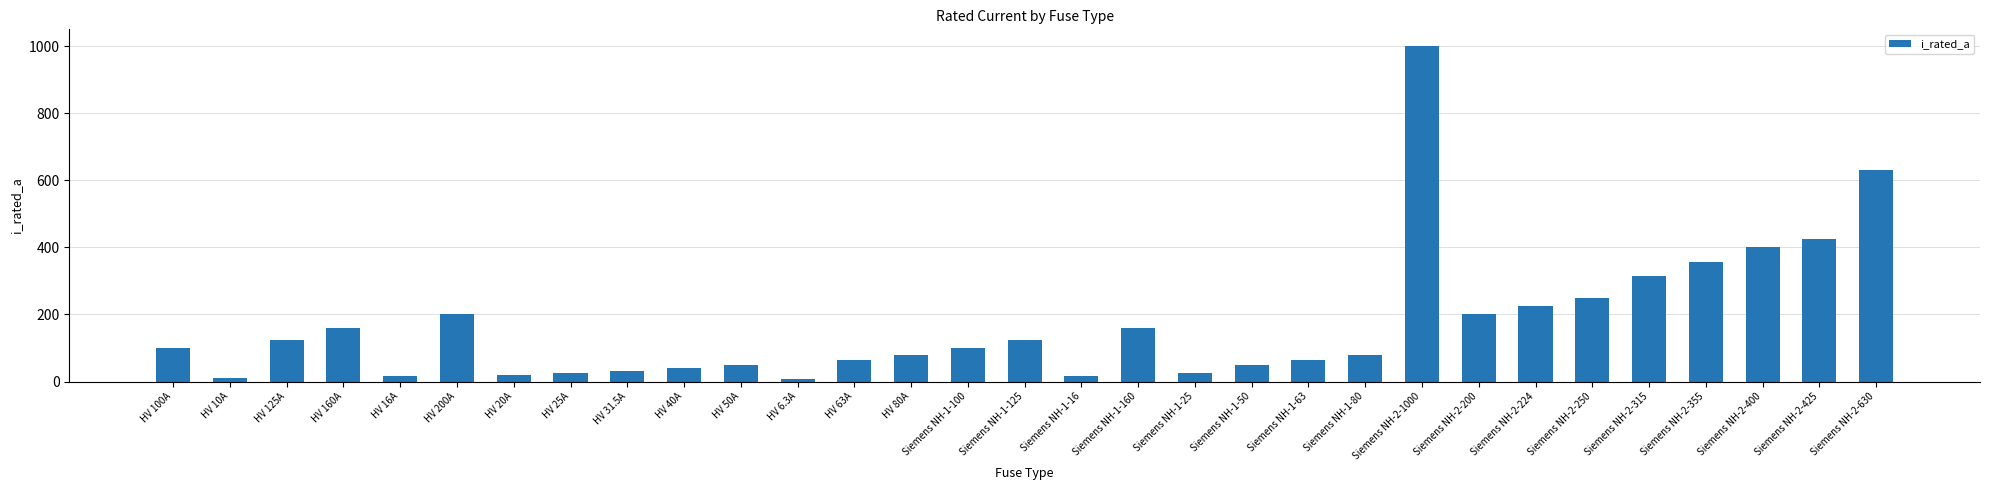

Which has a higher value, Siemens NH-2-1000 or Siemens NH-2-315?

Siemens NH-2-1000